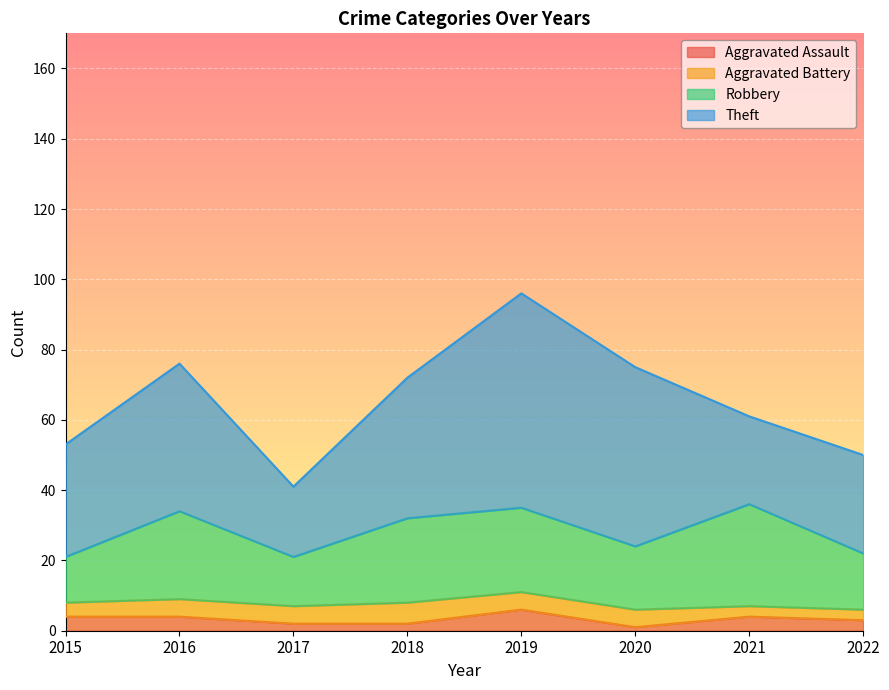

Does the chart display data point markers on the line(s)?

No